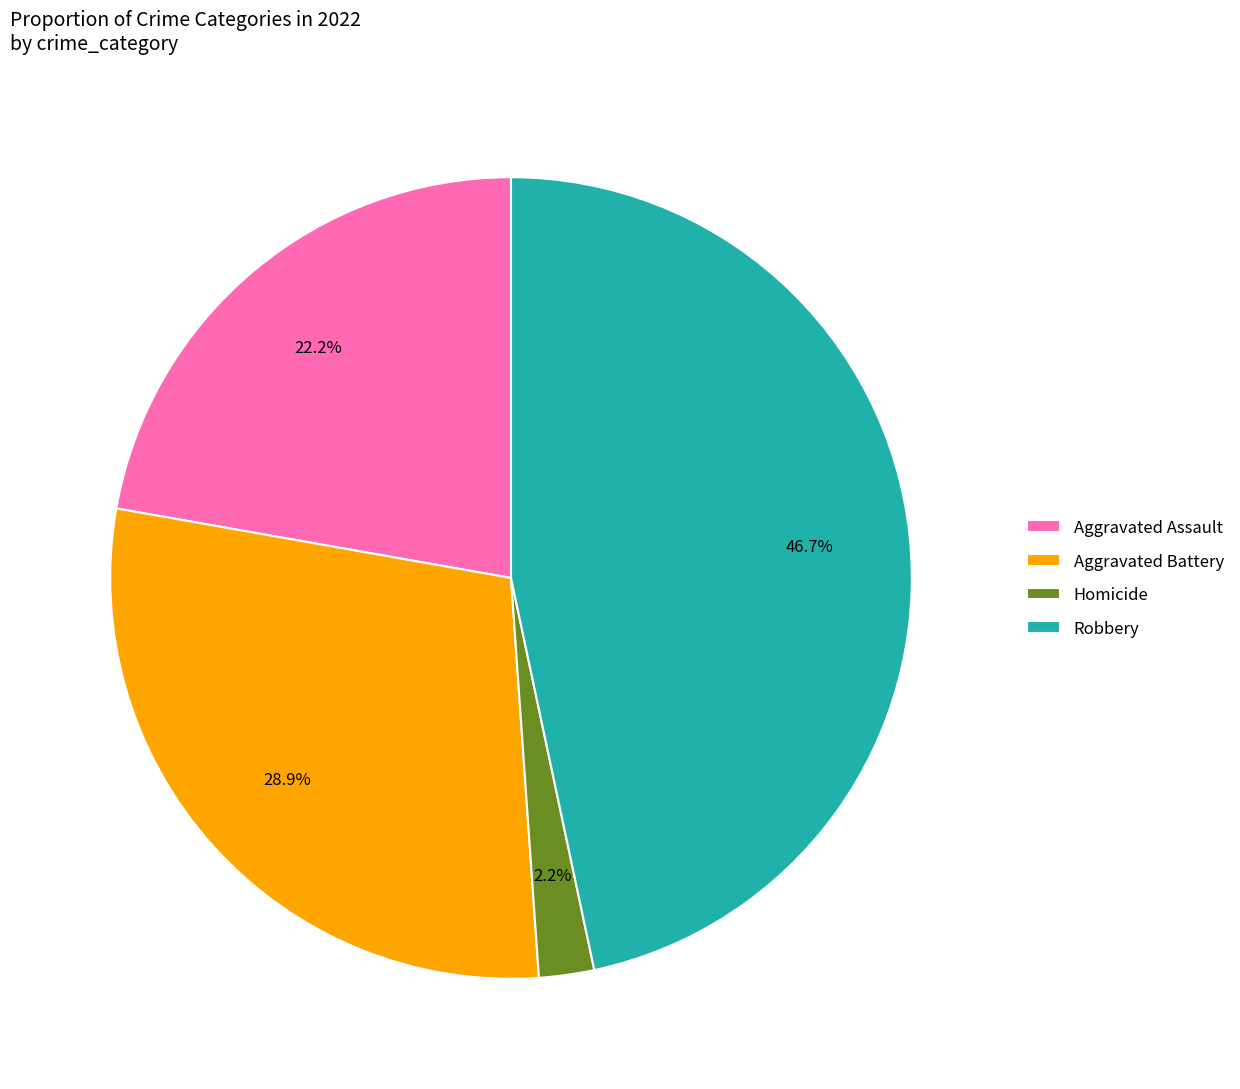

Which slice is the smallest?

Homicide